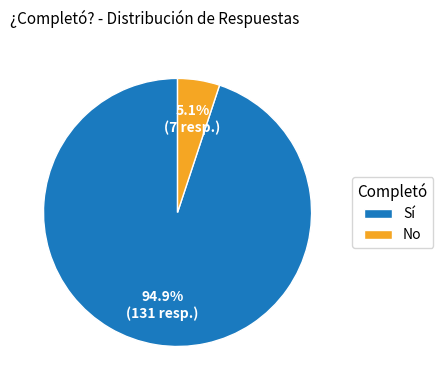

Which slice is the largest?

Sí